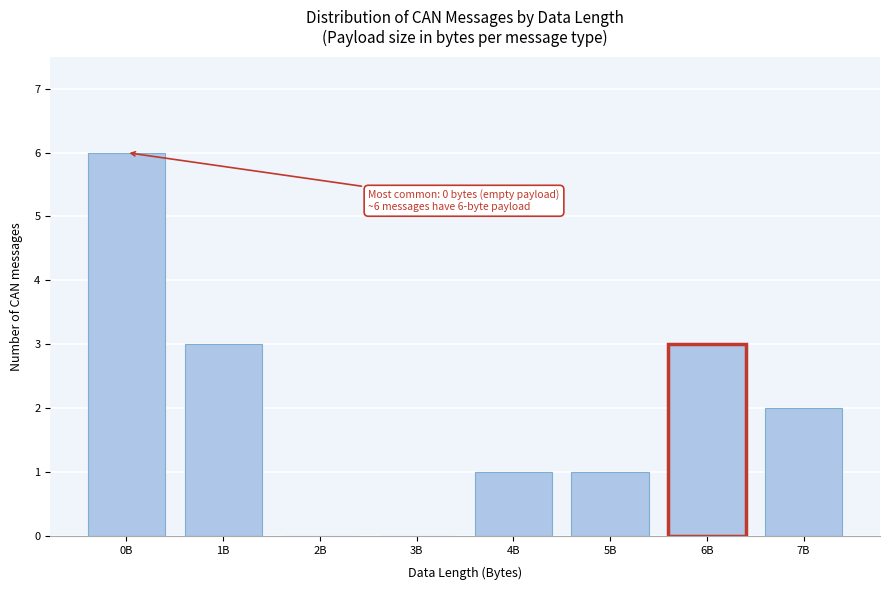

Reading right to left, list all the values displayed in this chart.

7B=2	6B=3	5B=1	4B=1	3B=0	2B=0	1B=3	0B=6